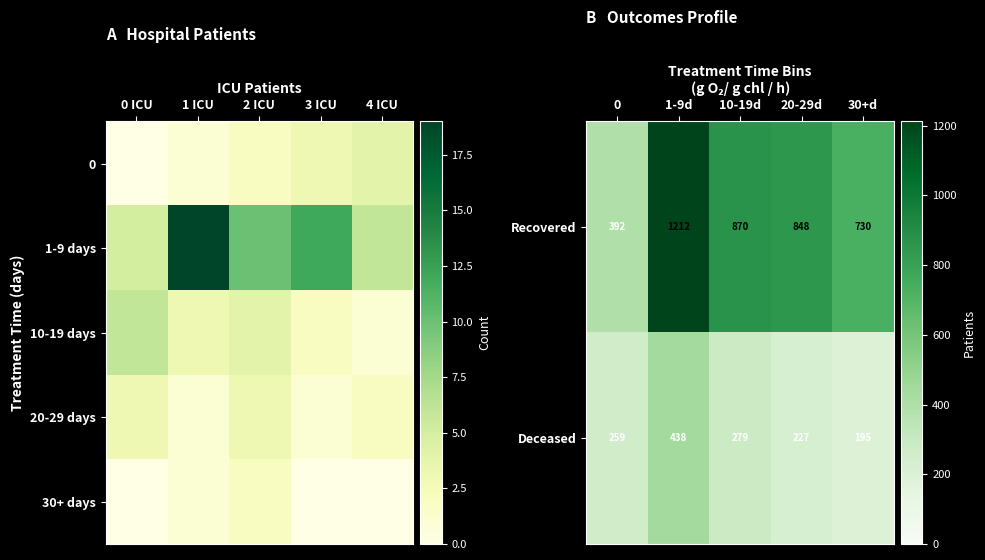

The Deceased series shows 97 at 20-29d. True or false?

False